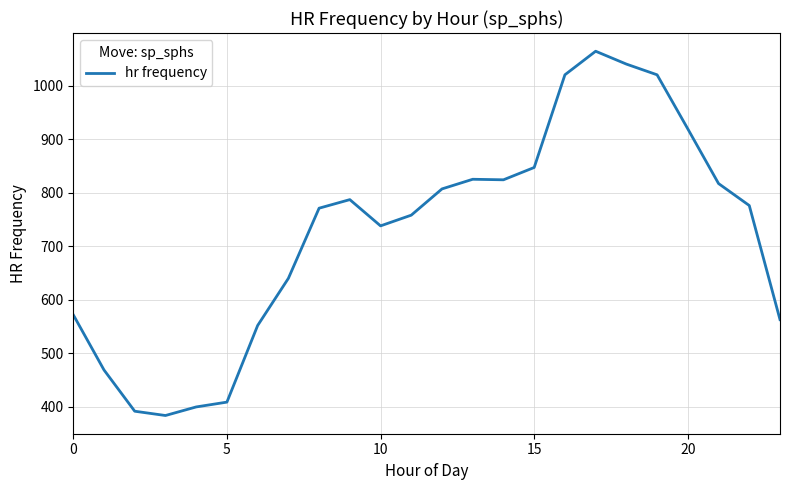

What is the difference between the maximum and minimum values?

680